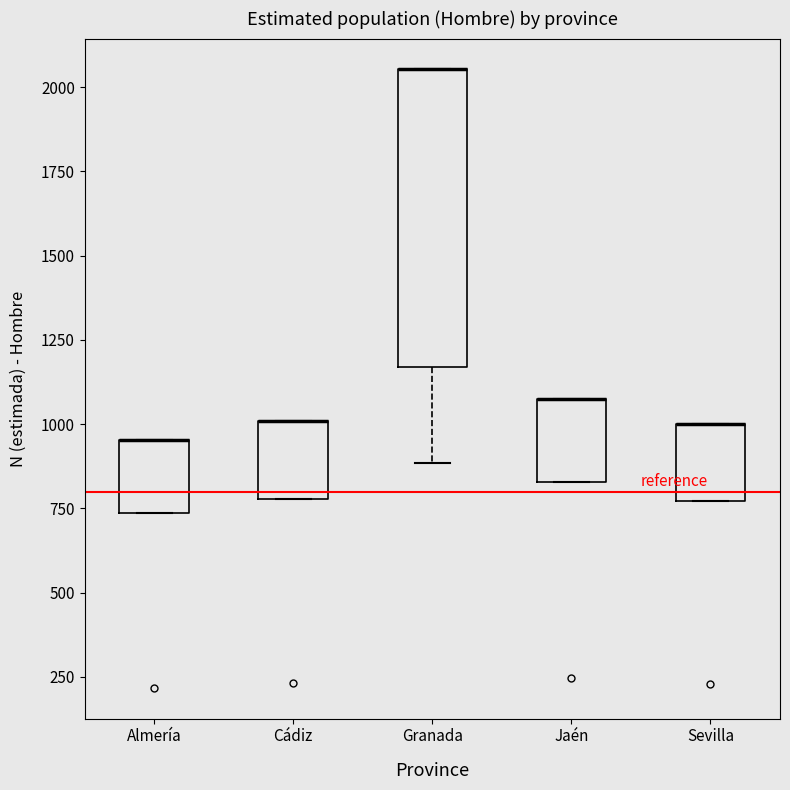

Reading left to right, read every box against the y-axis: the position of its median line, the range the box covers, and the ends of its whiskers. The values are not printed on the chart, so give them approximately, as read against the axis.

Almería: median 950 (drawn on the box's upper edge), box 750 to 950, whiskers 750 to 950
Cádiz: median 1000 (drawn on the box's upper edge), box 800 to 1000, whiskers 800 to 1000
Granada: median 2050 (drawn on the box's upper edge), box 1150 to 2050, whiskers 900 to 2050
Jaén: median 1100 (drawn on the box's upper edge), box 850 to 1100, whiskers 850 to 1100
Sevilla: median 1000 (drawn on the box's upper edge), box 750 to 1000, whiskers 750 to 1000